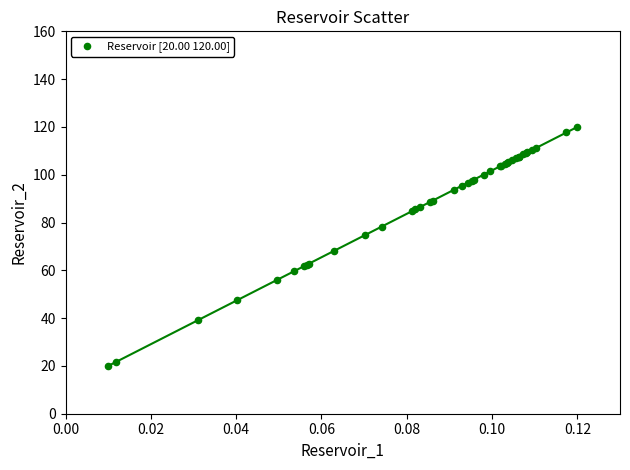

What Y value in the scatter plot is closest to 70?

68.2